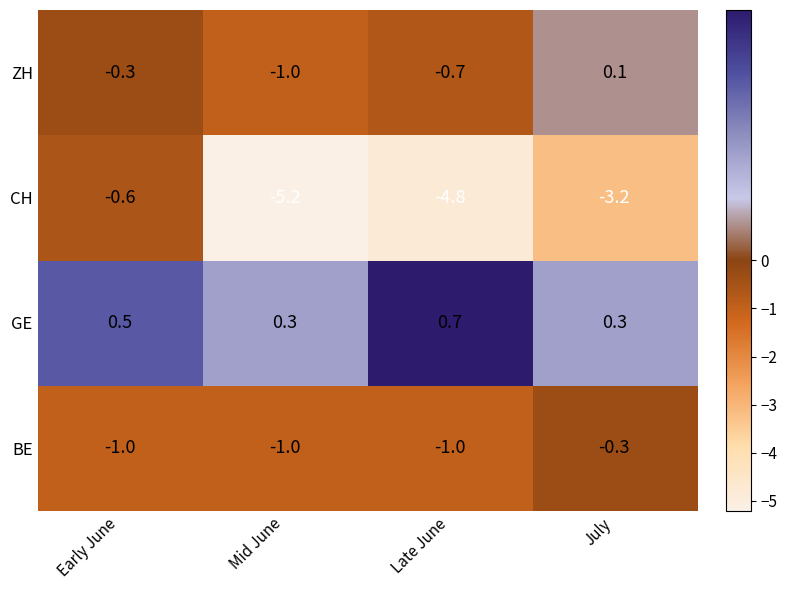

At Late June, list the series in order from largest to smallest.

GE, ZH, BE, CH